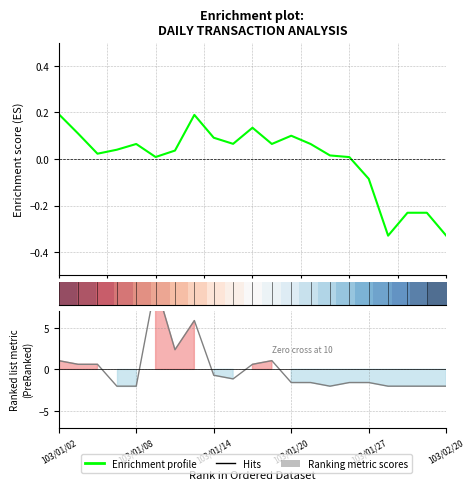

How many categories are shown in the chart?

21